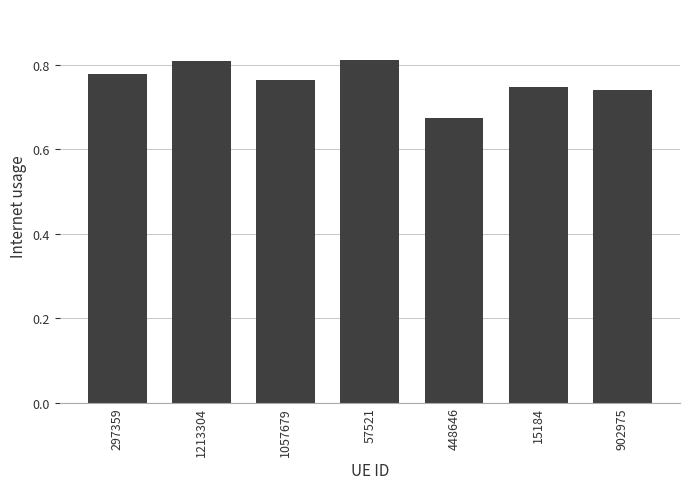

What is the sum of all values?

5.3